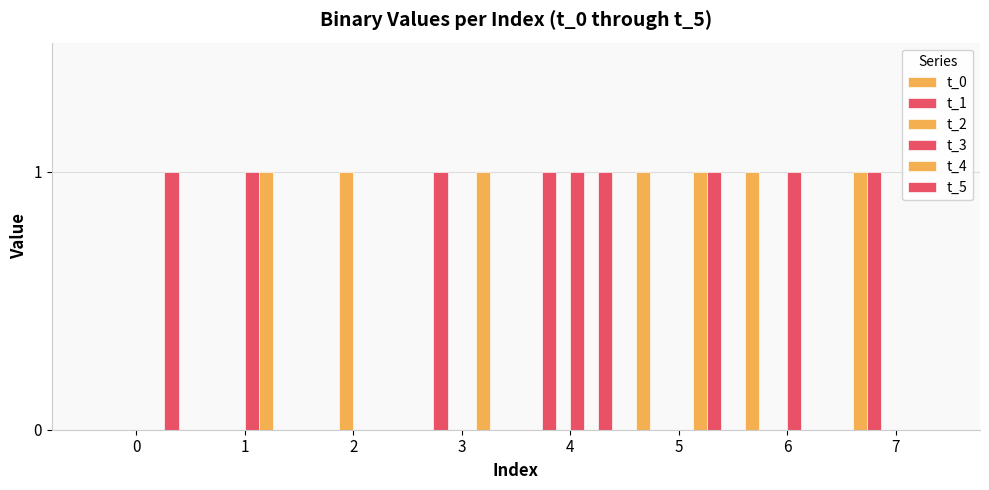

How many series are shown in this chart?

6